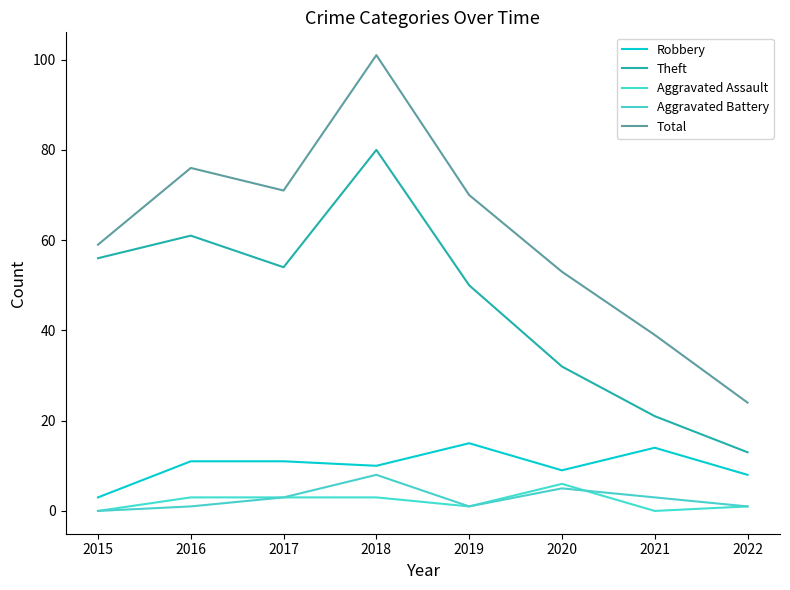

Which series changed the most between 2016 and 2019?

Theft